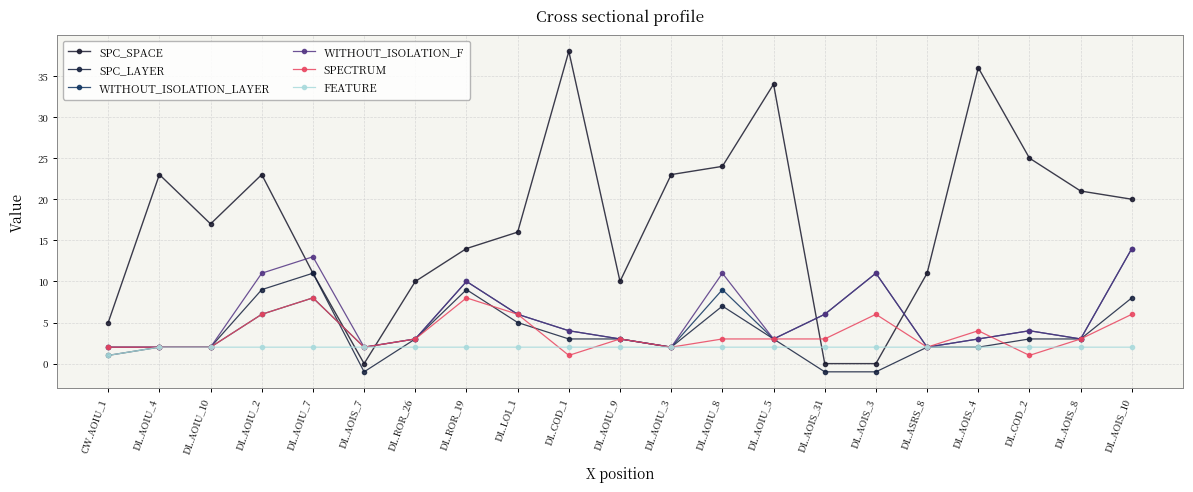

Is this an area chart (filled region under the line)?

No